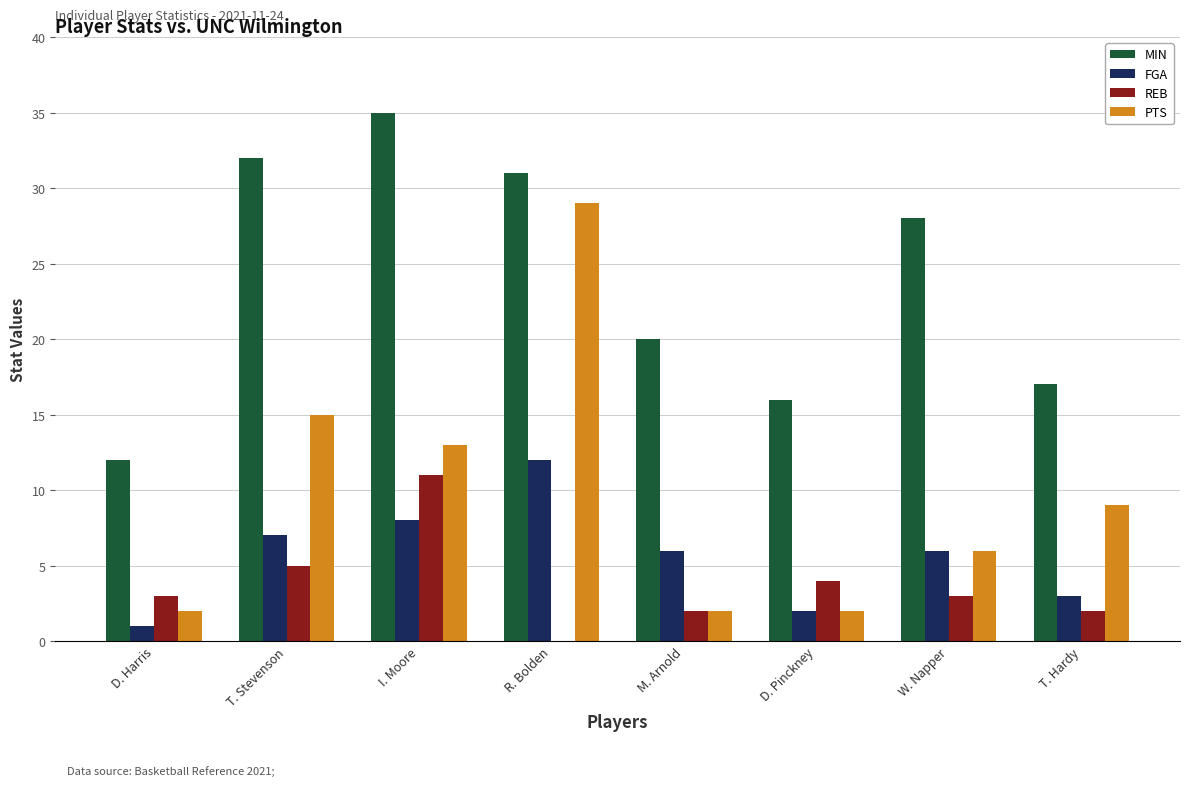

Reading left to right, transcribe all the data shown in this chart.

MIN: 12	32	35	31	20	16	28	17
FGA: 1	7	8	12	6	2	6	3
REB: 3	5	11	0	2	4	3	2
PTS: 2	15	13	29	2	2	6	9